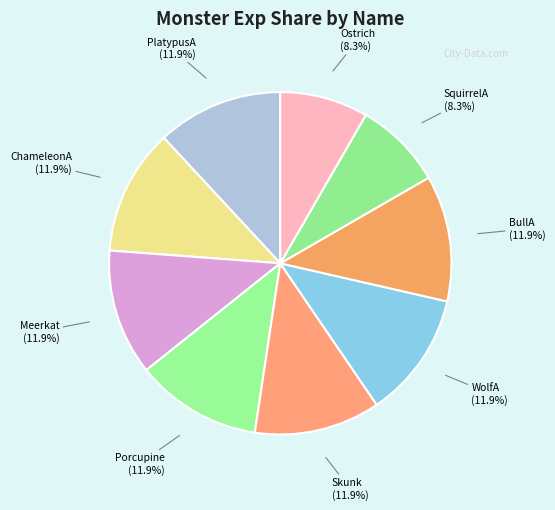

How many segments does this pie chart have?

9